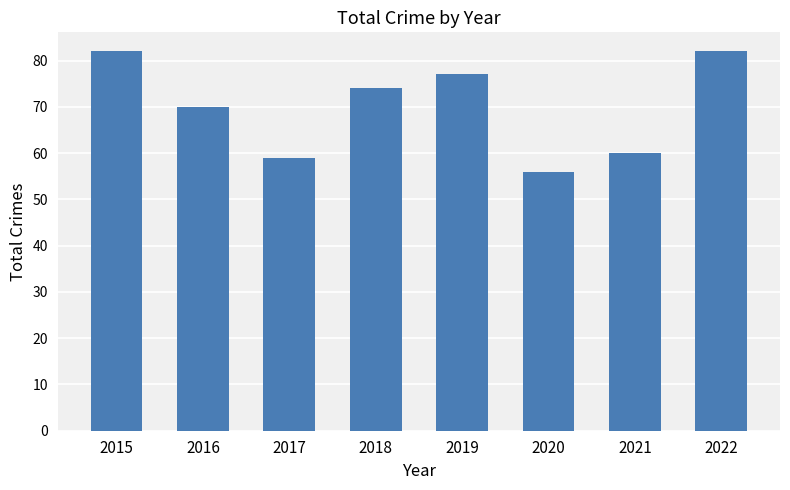

Reading left to right, what are all the values shown in this chart?

82	70	59	74	77	56	60	82